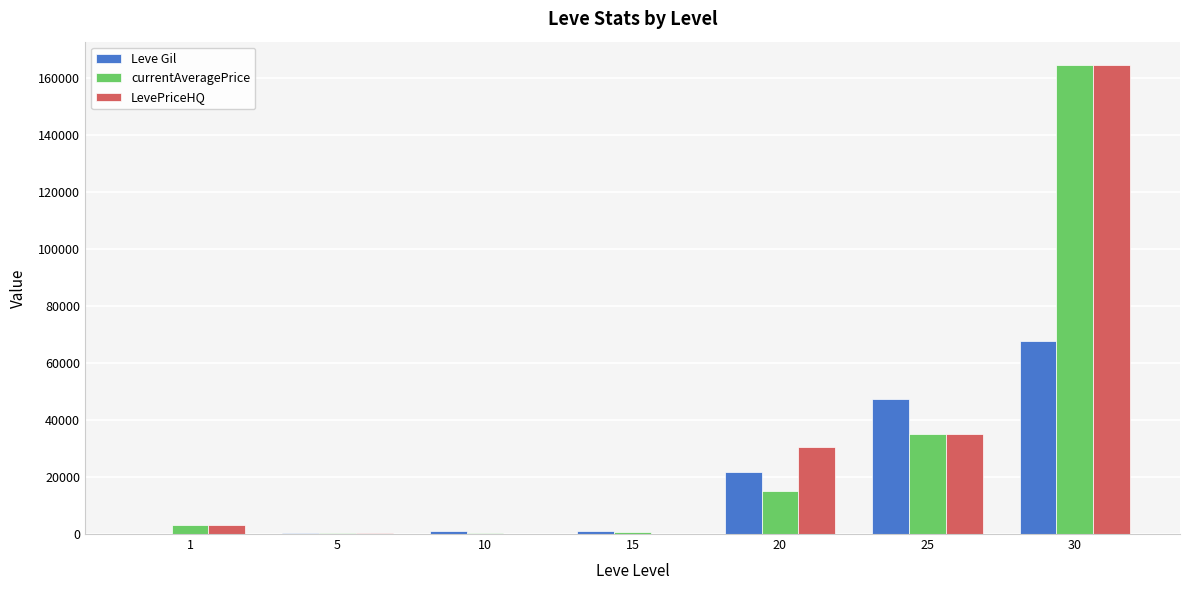

Is it true that Leve Gil equals 990 at 15?

True